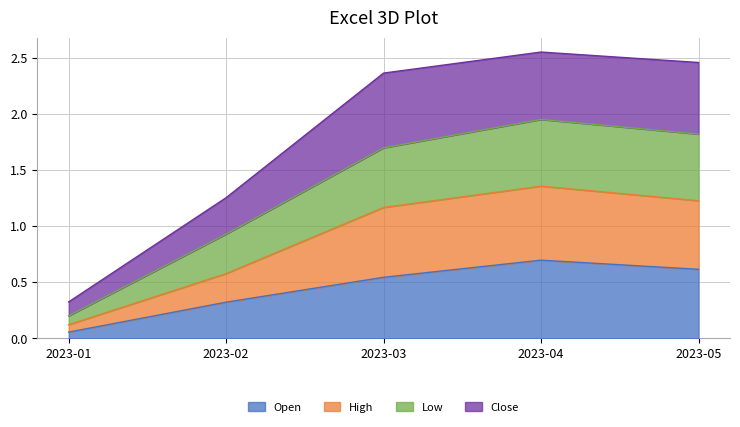

Is the value of Open at 2023-02 greater than the value of Low at 2023-02?

No